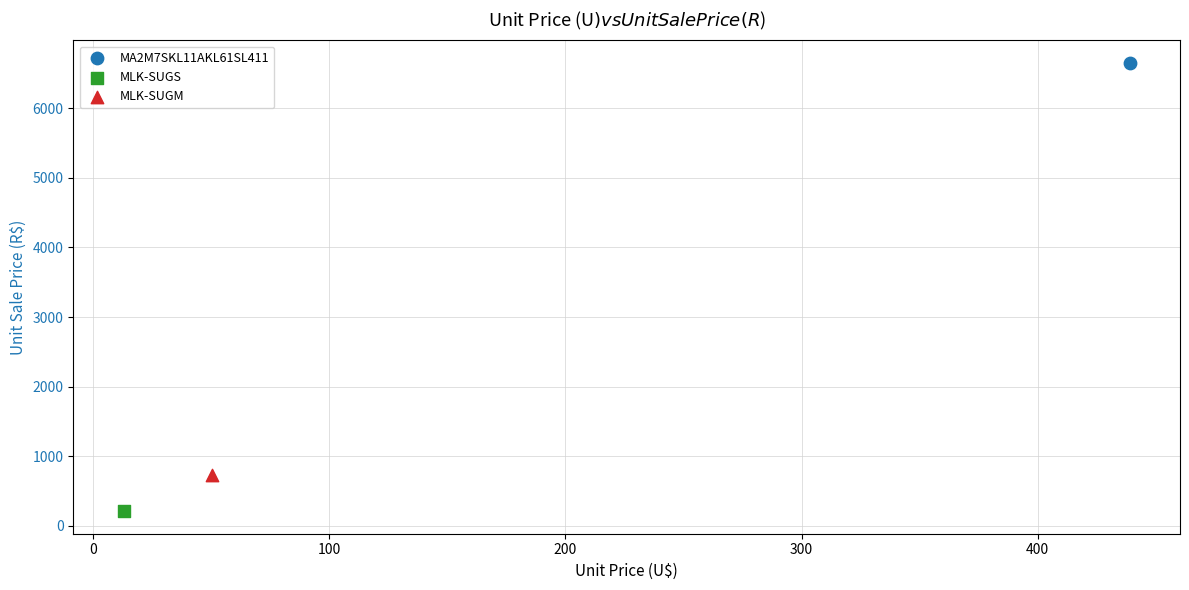

What are all the series names shown in the legend?

MA2M7SKL11AKL61SL411, MLK-SUGS, MLK-SUGM